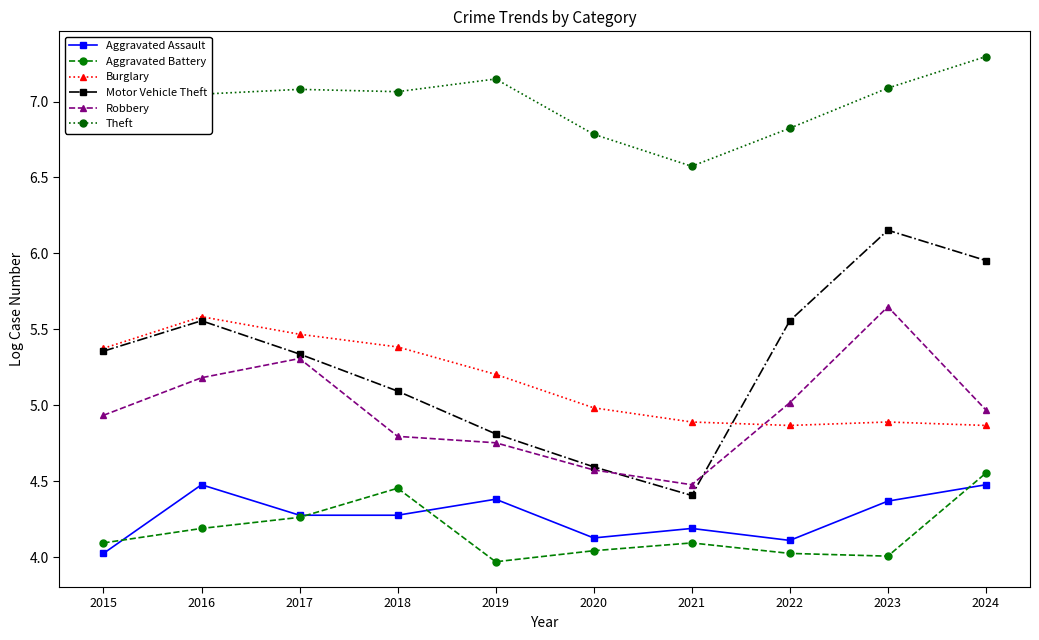

Is the value of Robbery at 2023 greater than the value of Motor Vehicle Theft at 2015?

Yes